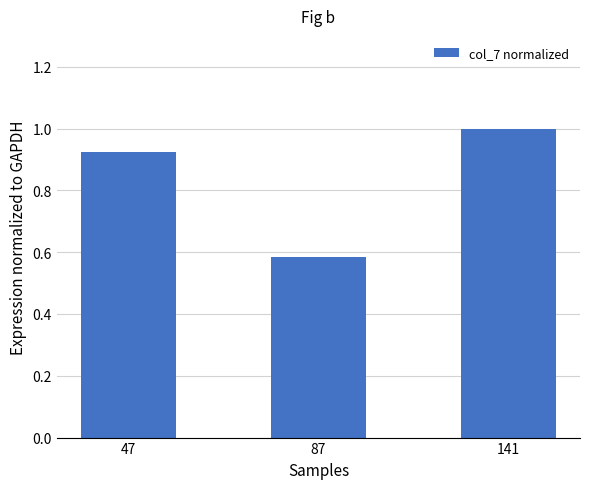

Between 141 and 47, which is larger?

141